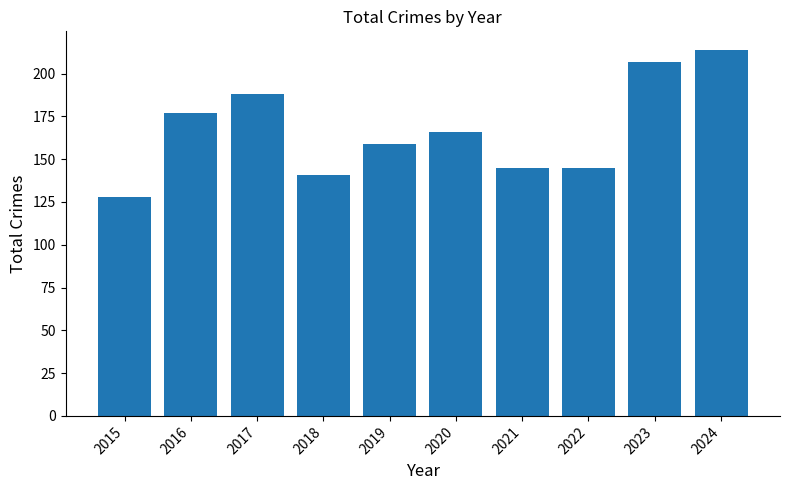

Is it true that the value at 2021 is 234?

False